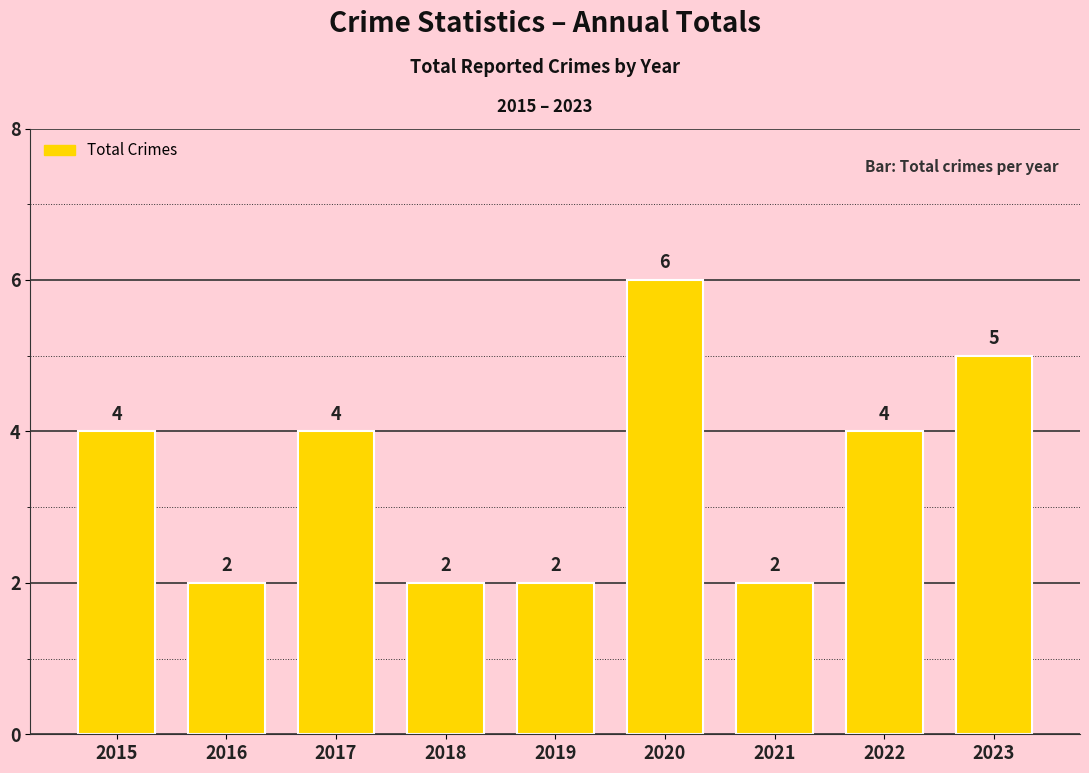

What is the difference between the second highest and minimum values?

3